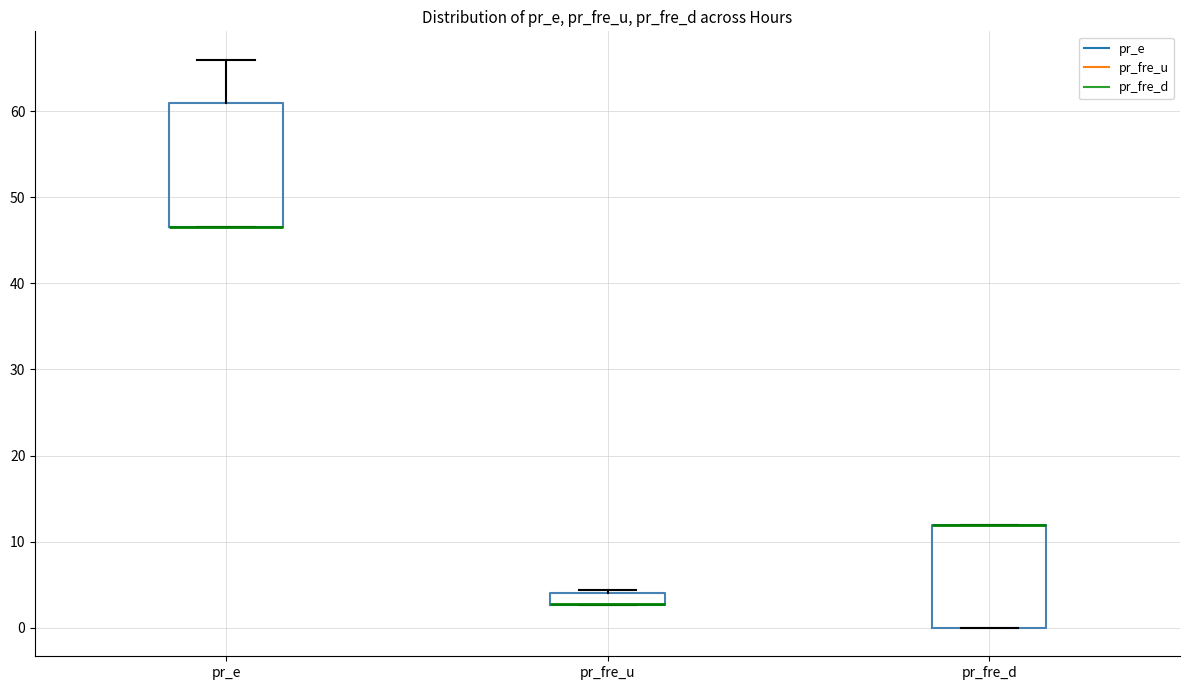

Comparing the boxes themselves (not the whiskers), which one is the tallest?

pr_e